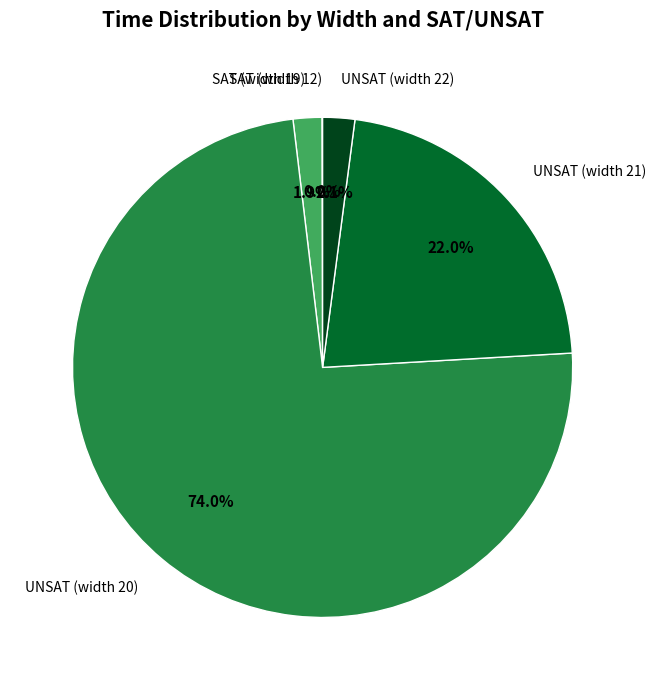

To the nearest percent, what percentage of the pie is SAT (width 19)?

2%